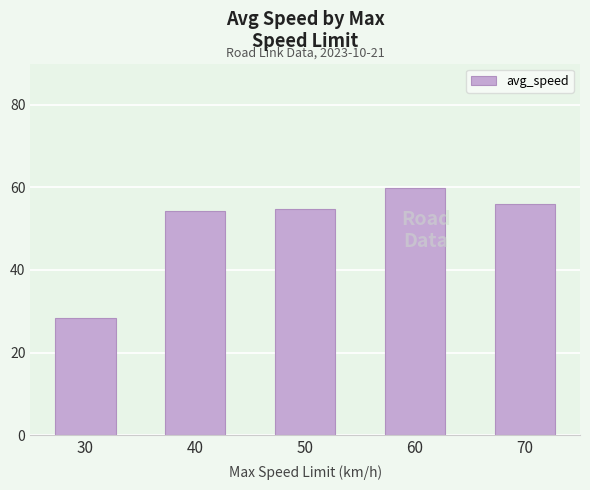

Reading left to right, transcribe all the data shown in this chart.

28.4	54.3	54.8	59.9	56.0